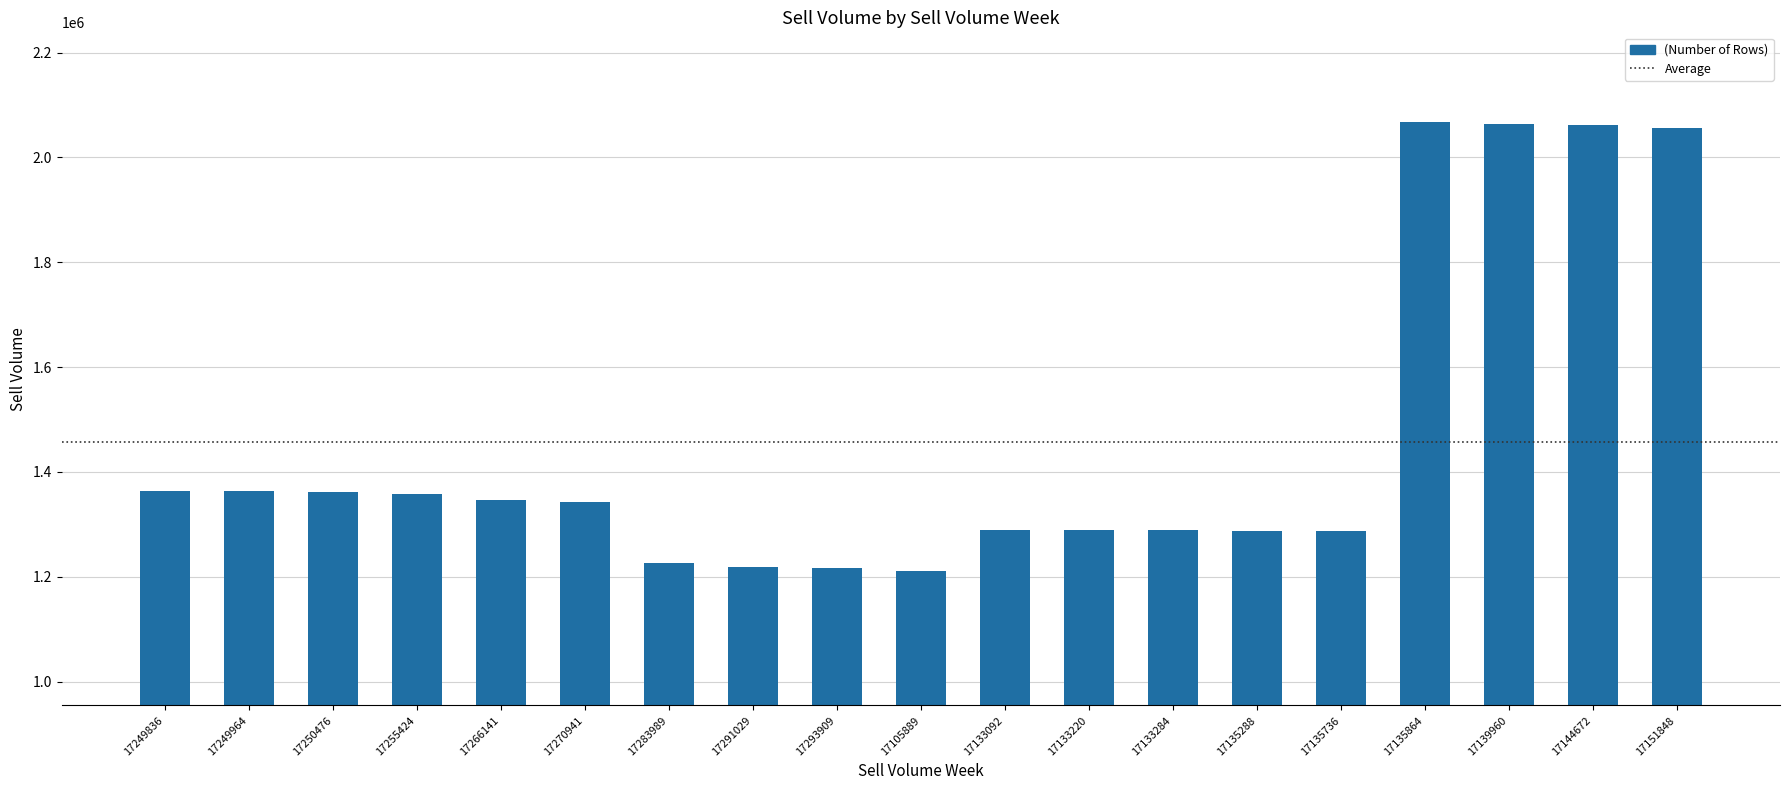

The chart shows a value of 645451 at 17135864. True or false?

False